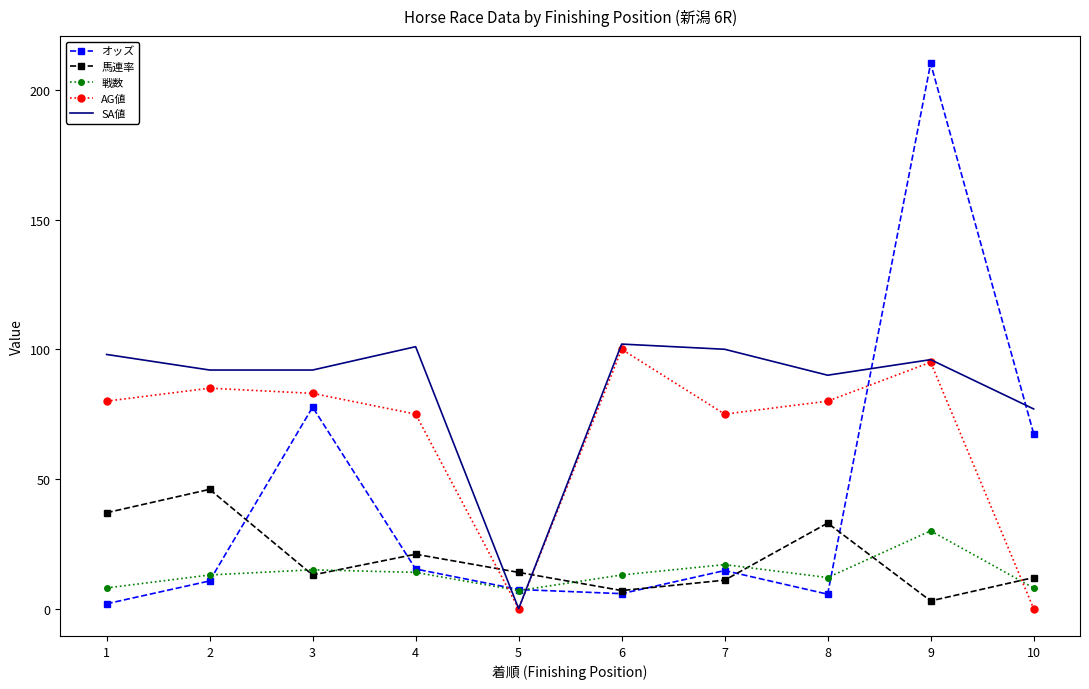

True or false: 馬連率 has more than 2 points higher than both neighbors.

True